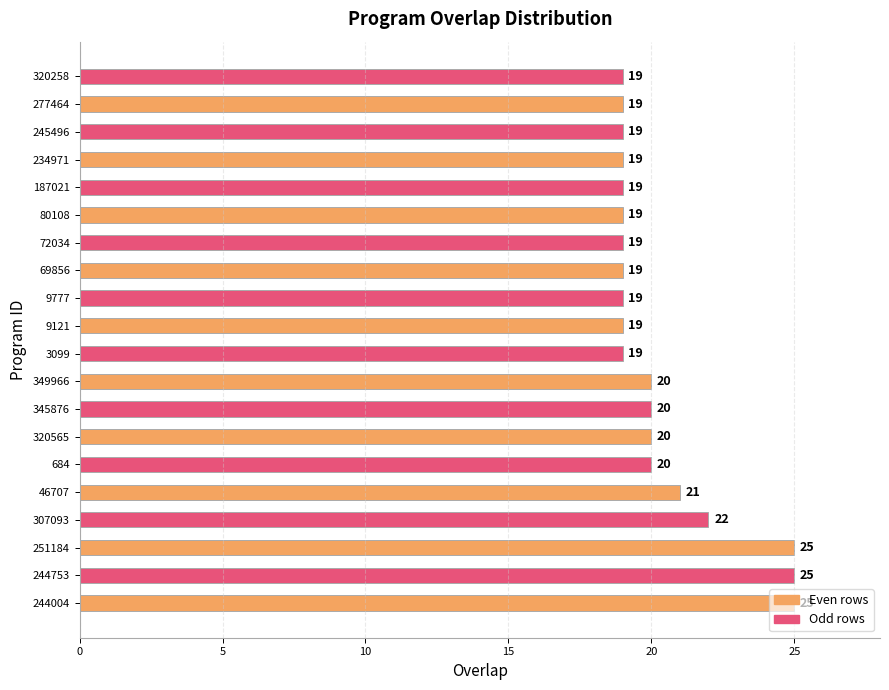

The value at 684 is 20. True or false?

True